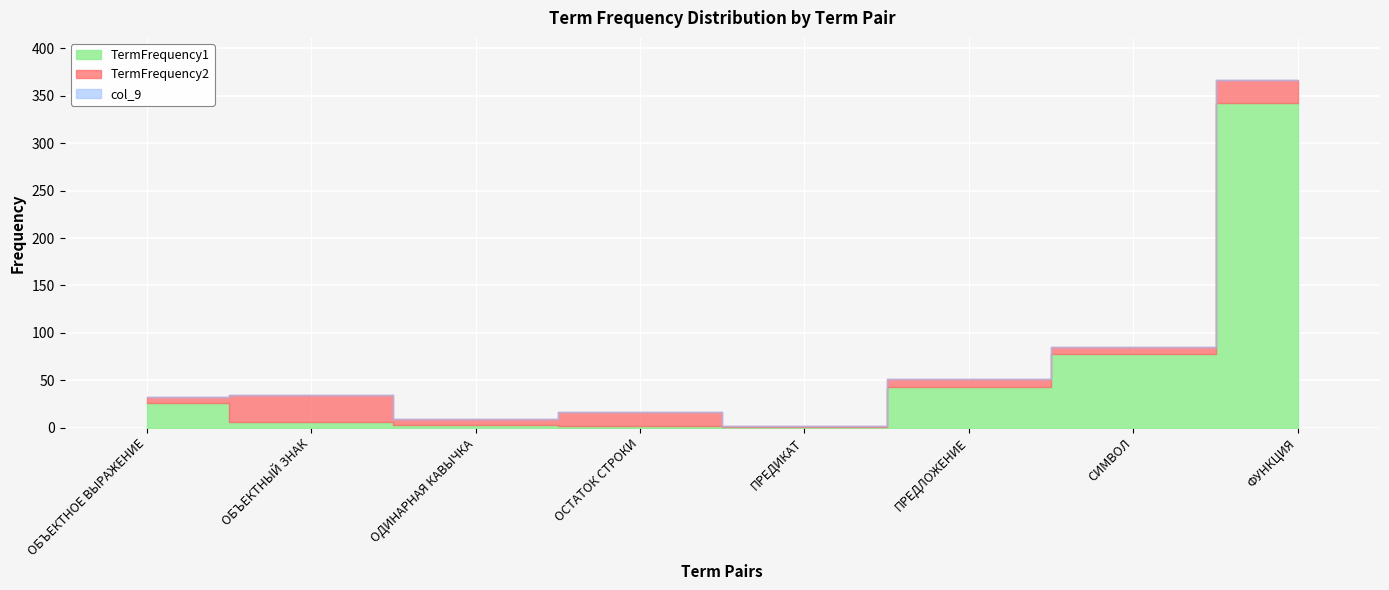

What is the difference between the maximum and minimum values in the TermFrequency2 series?

28